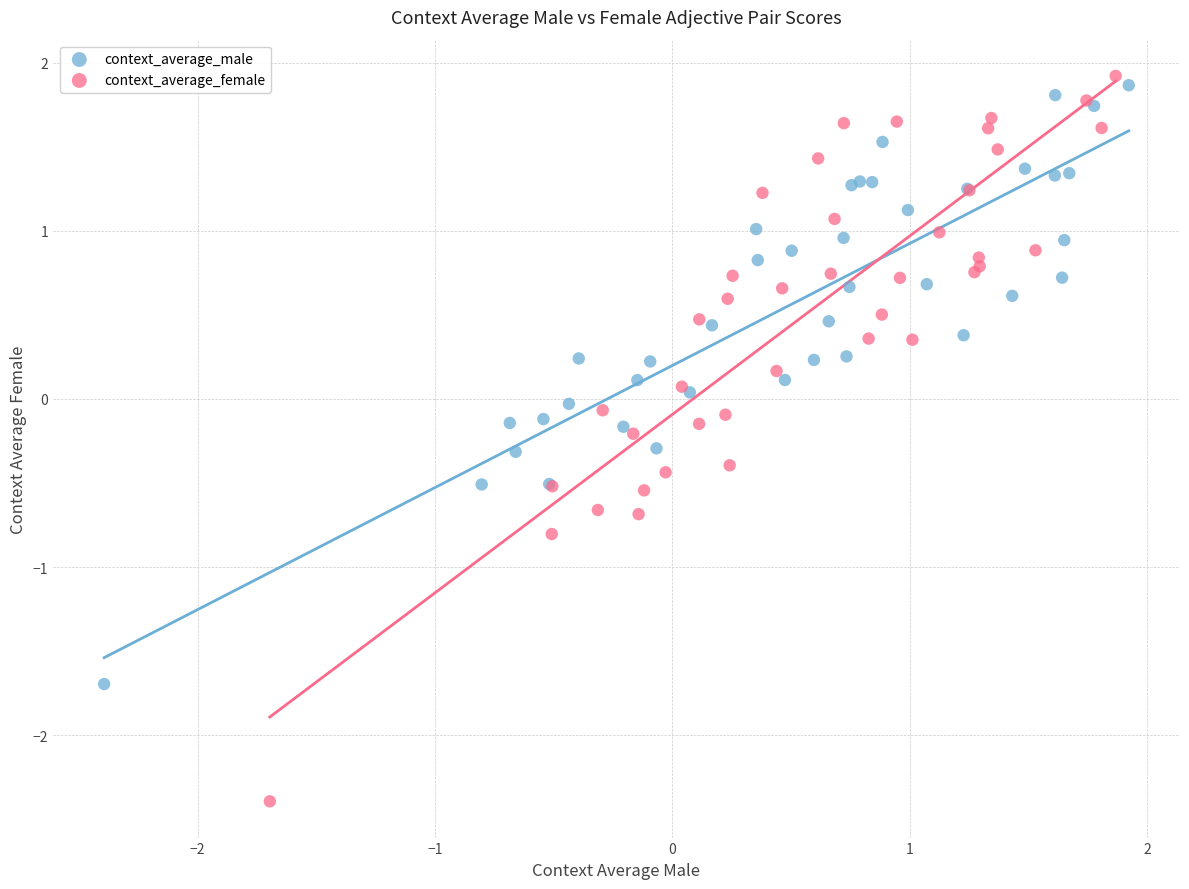

Which series has the widest spread of Y values?

context_average_female